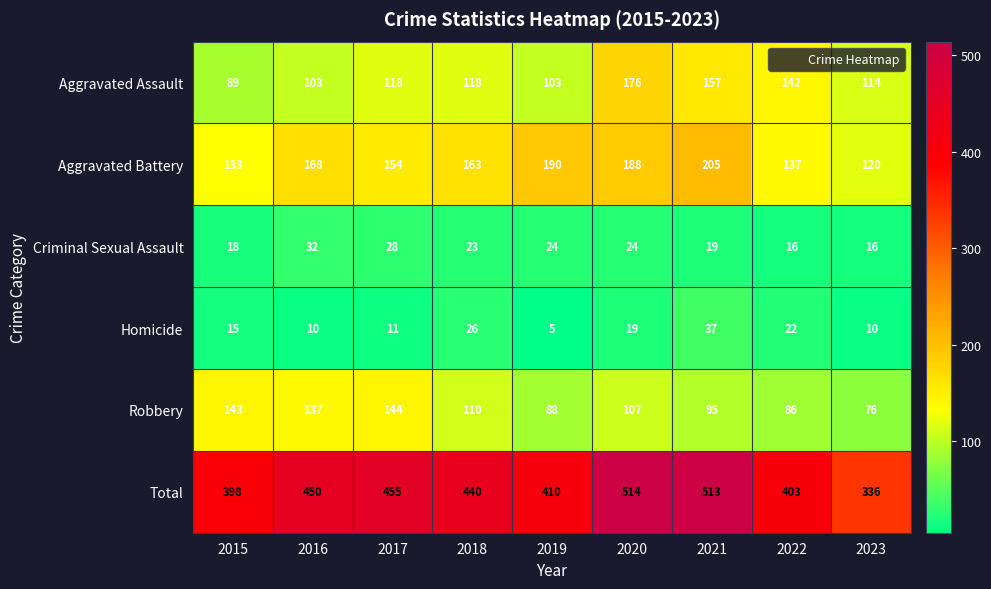

The Robbery series shows 49 at 2015. True or false?

False